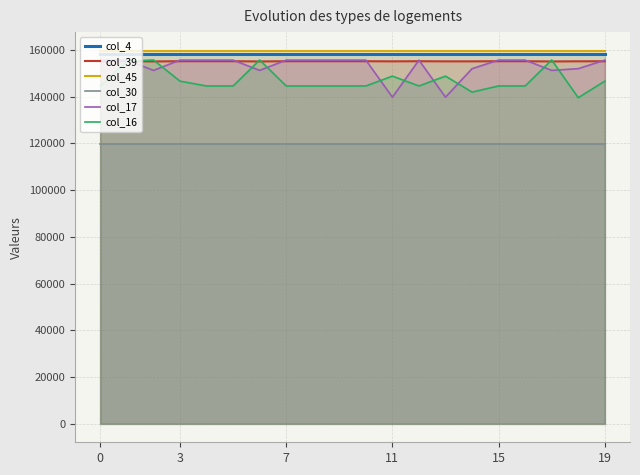

What is the highest value of the col_39 series?

155223.0